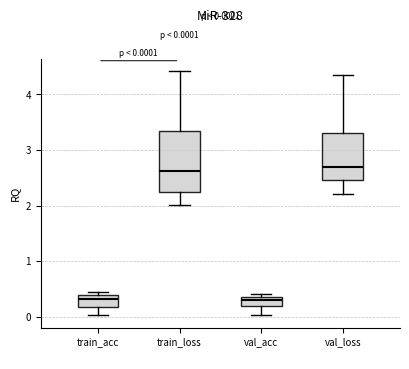

Comparing the boxes themselves (not the whiskers), which one is the tallest?

train_loss